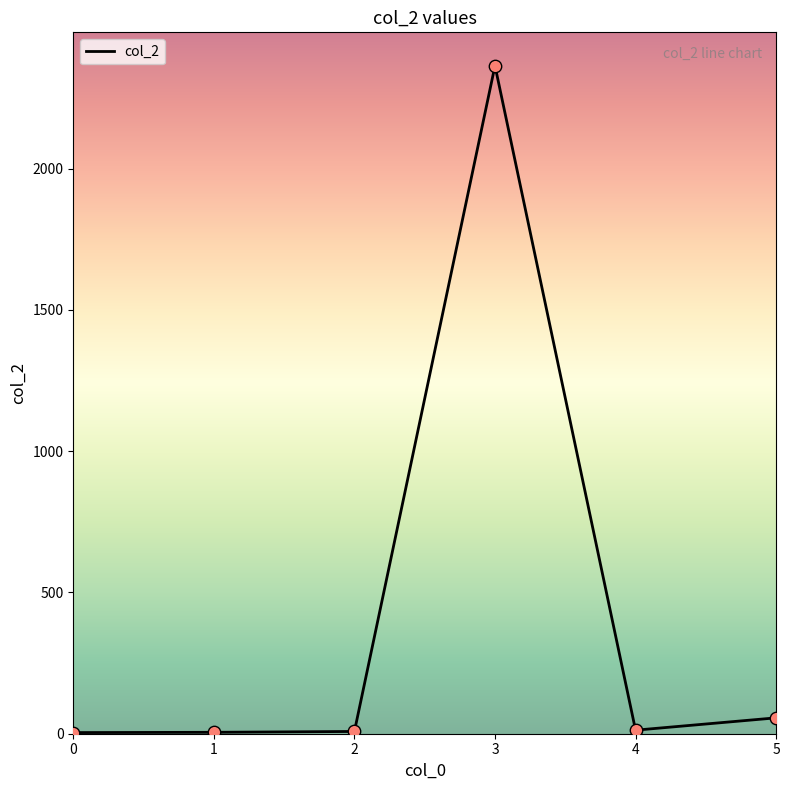

What is the change in value from 2 to 3?

+2356.0